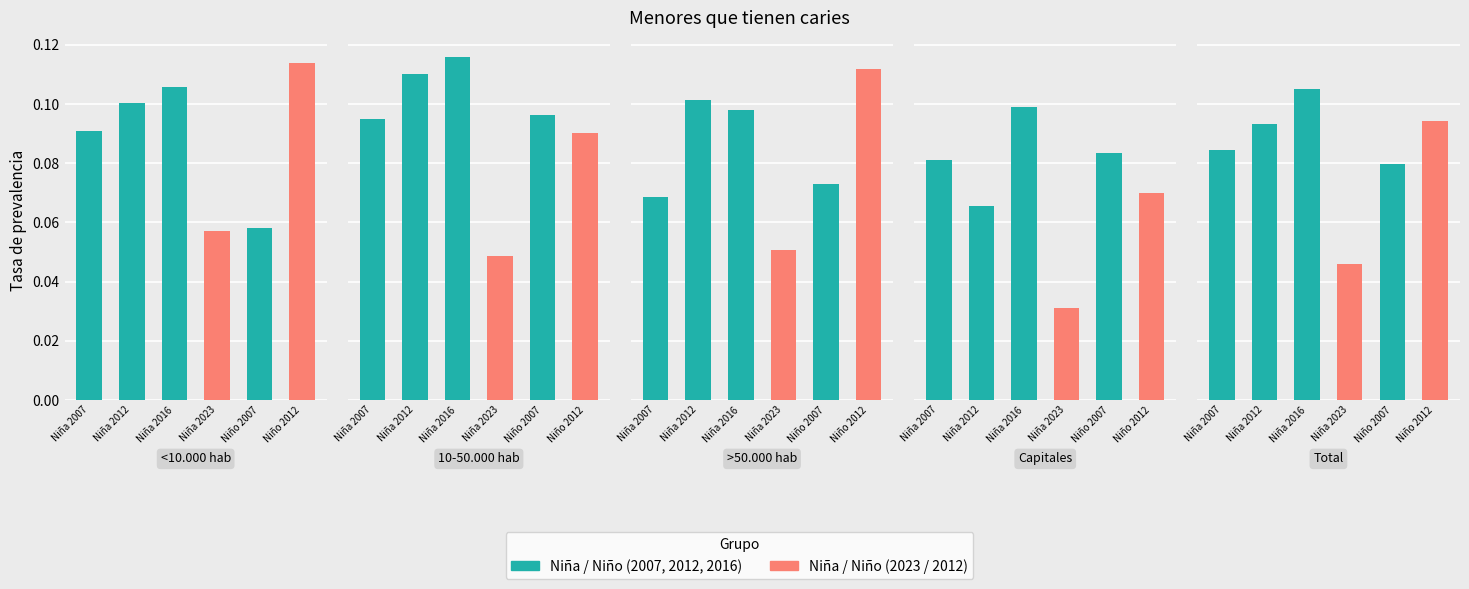

Reading right to left, what are all the values shown in this chart?

Niña 2007: 0.1	0.1	0.1	0.1	0.1
Niña 2012: 0.1	0.1	0.1	0.1	0.1
Niña 2016: 0.1	0.1	0.1	0.1	0.1
Niña 2023: 0.0	0.0	0.1	0.0	0.1
Niño 2007: 0.1	0.1	0.1	0.1	0.1
Niño 2012: 0.1	0.1	0.1	0.1	0.1